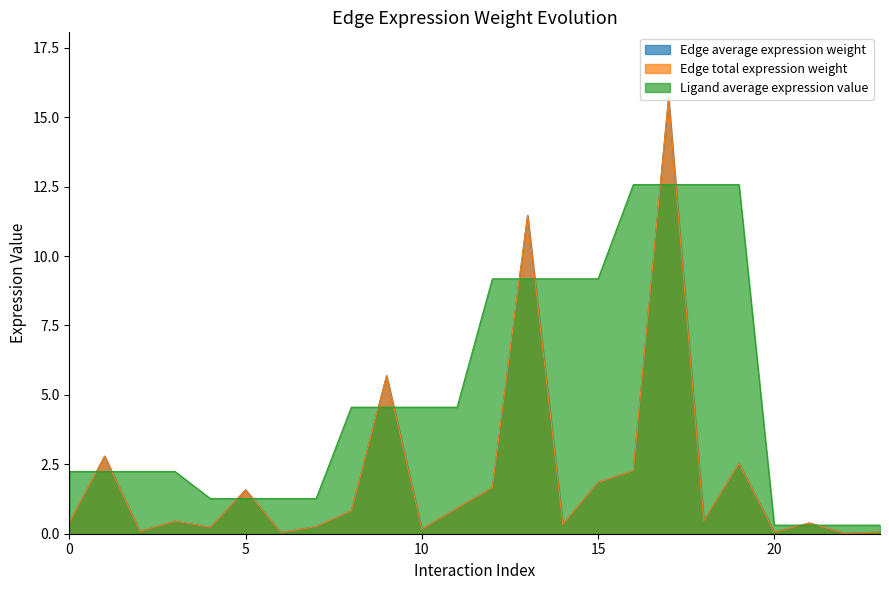

What are all the series names shown in the legend?

Edge average expression weight, Edge total expression weight, Ligand average expression value